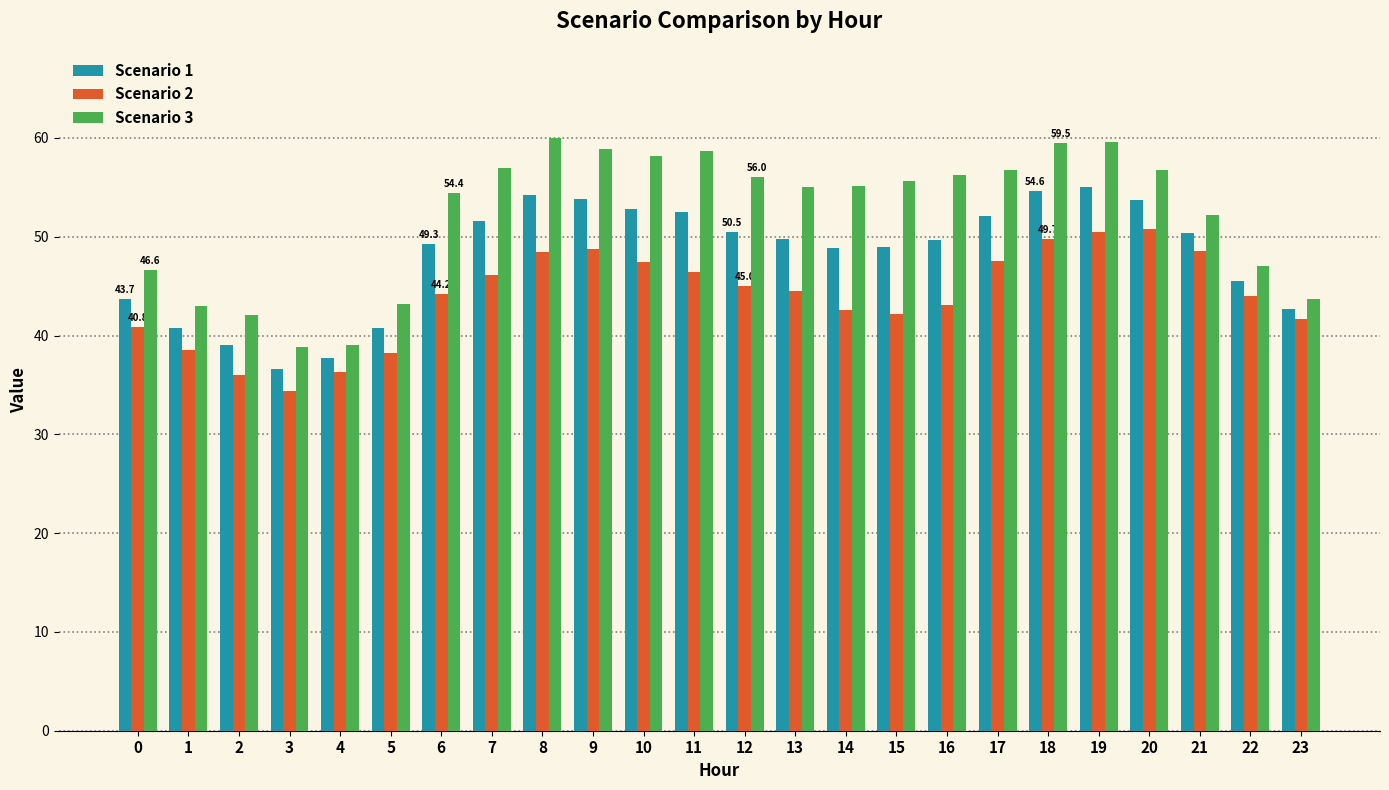

What is the total value across all series at 9?

161.5